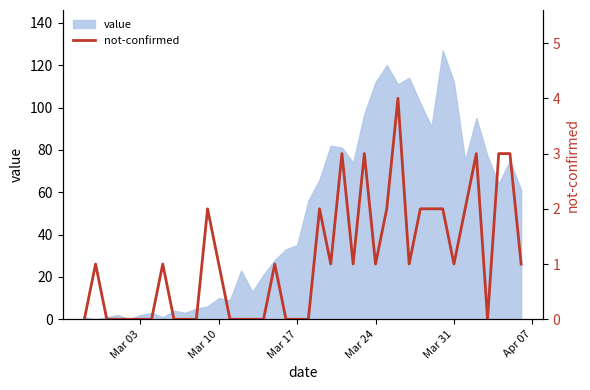

The value series shows 22 at Mar 17. True or false?

False